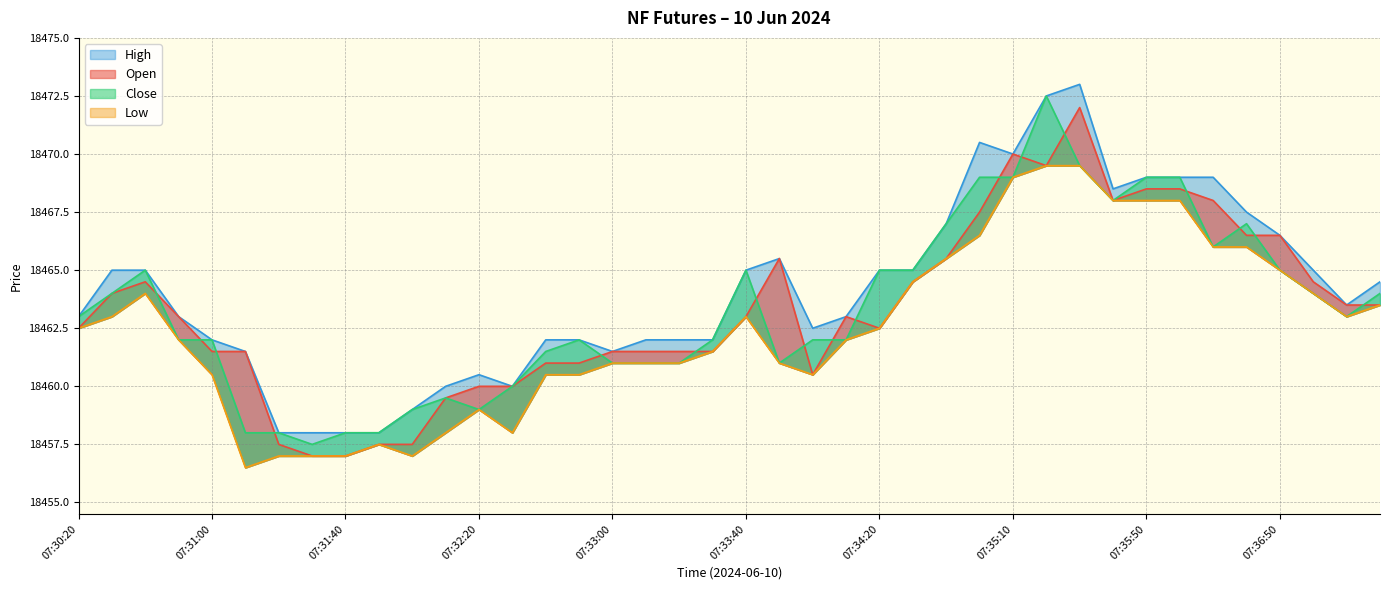

In High, how many points are lower than both neighbors (excluding endpoints)?

6